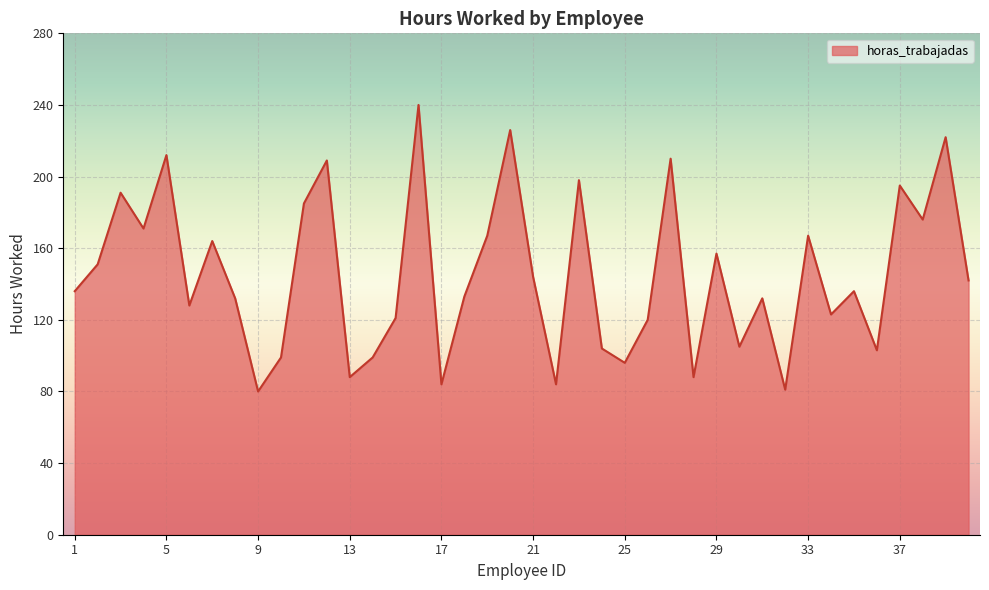

How many values are below 136?

19